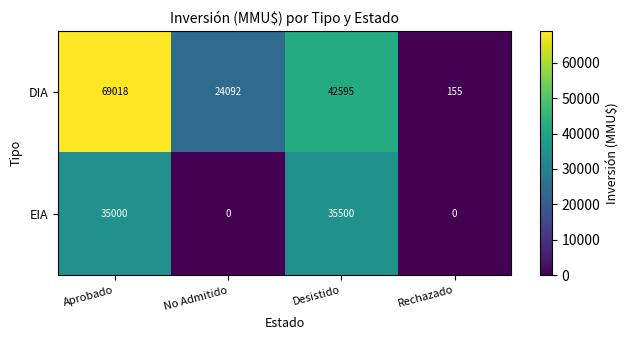

How many distinct data groups are displayed?

2